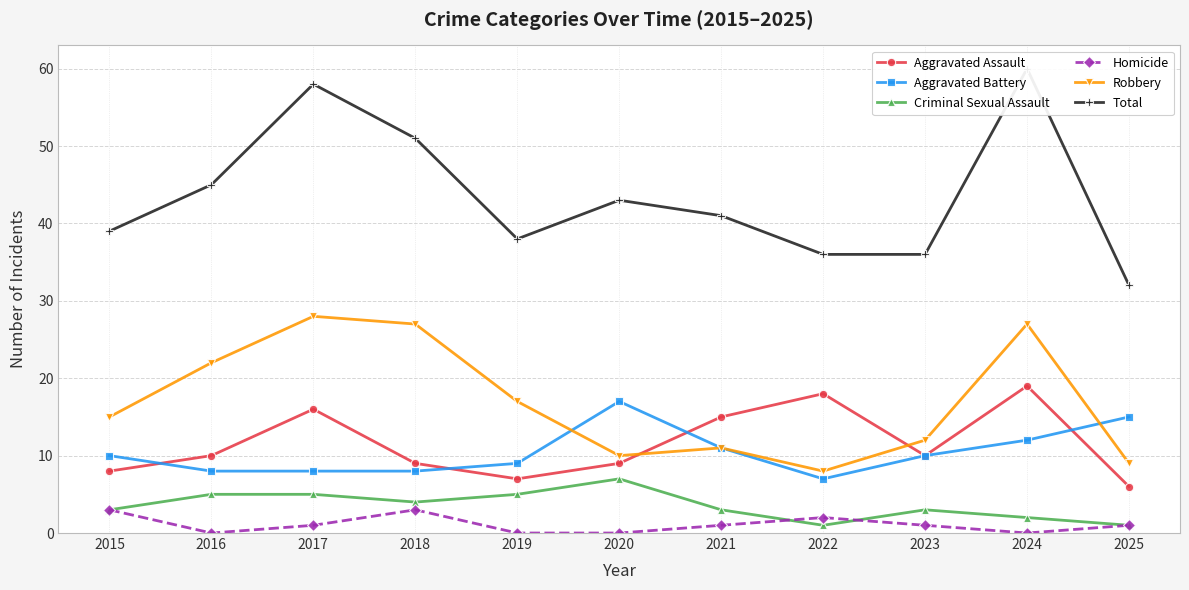

Rank the categories by Homicide value from lowest to highest.

2016, 2019, 2020, 2024, 2017, 2021, 2023, 2025, 2022, 2015, 2018